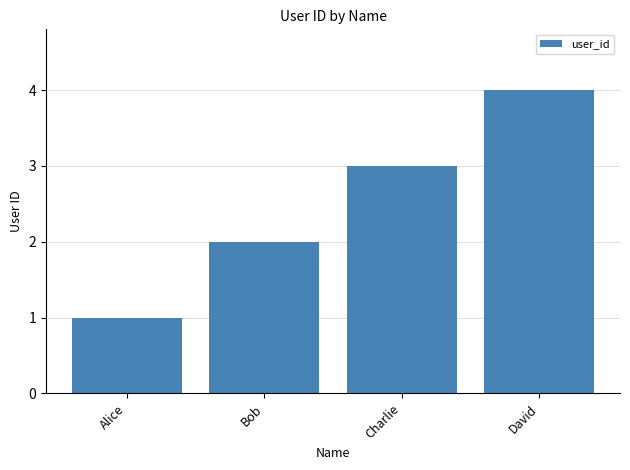

What is the change in value from Alice to David?

+3